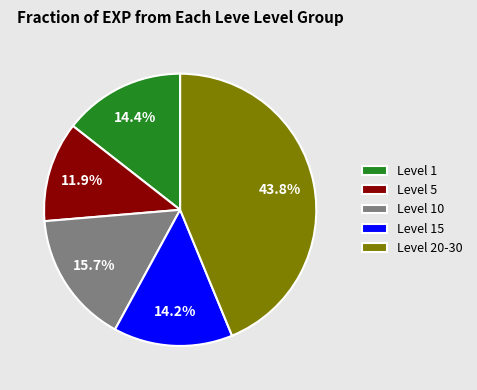

Between Level 10 and Level 15, which is larger?

Level 10